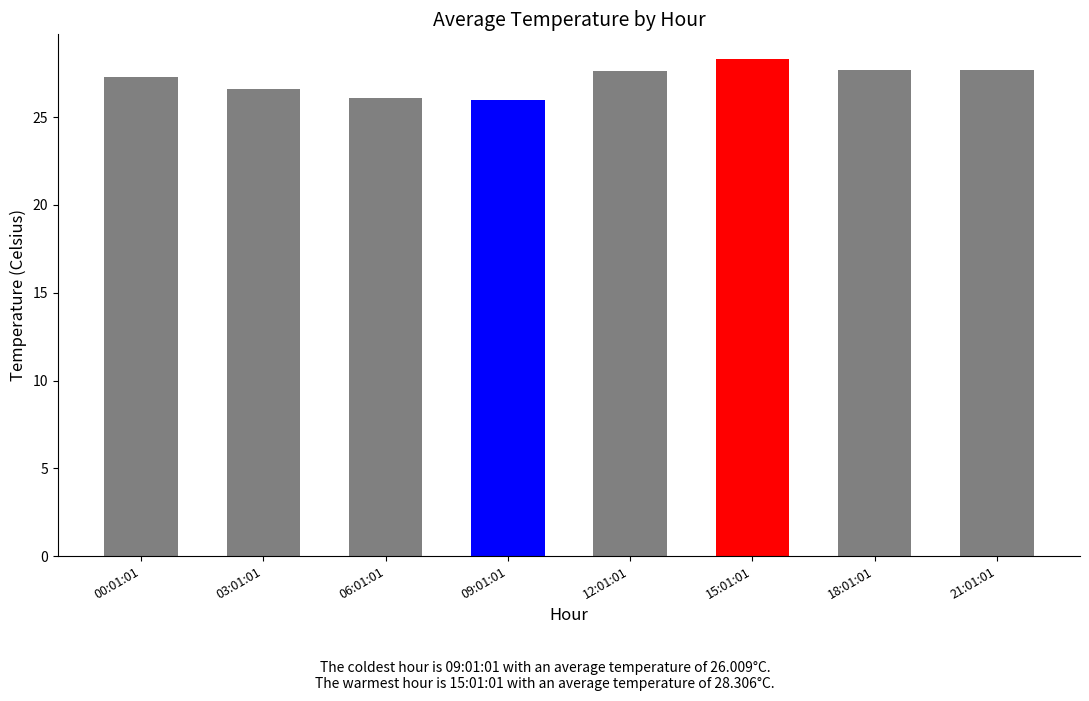

What is the difference between the maximum and minimum values?

2.3